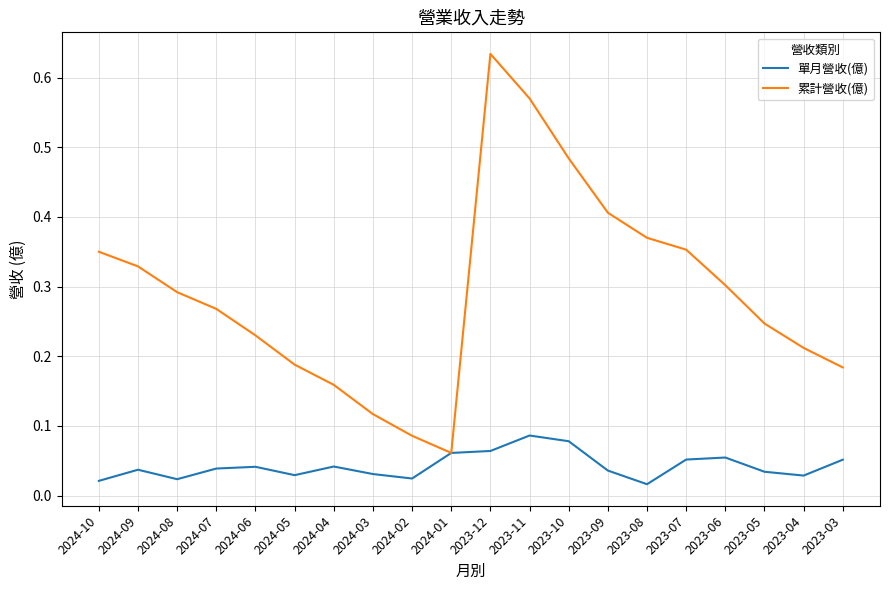

What position from the right is 2023-11?

9